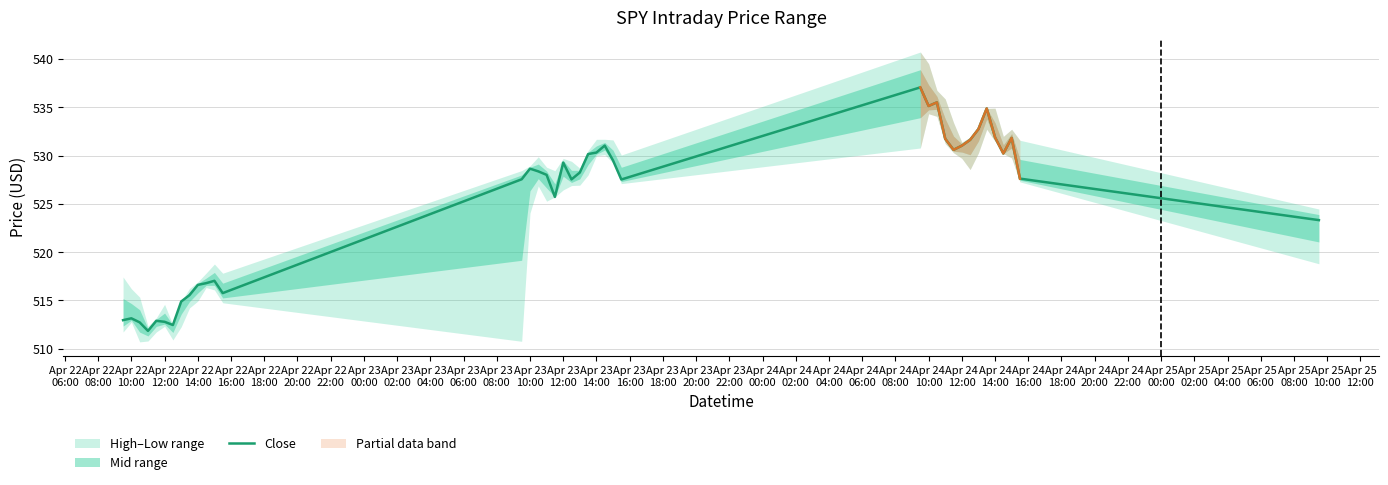

What is the maximum value for Close?

537.1